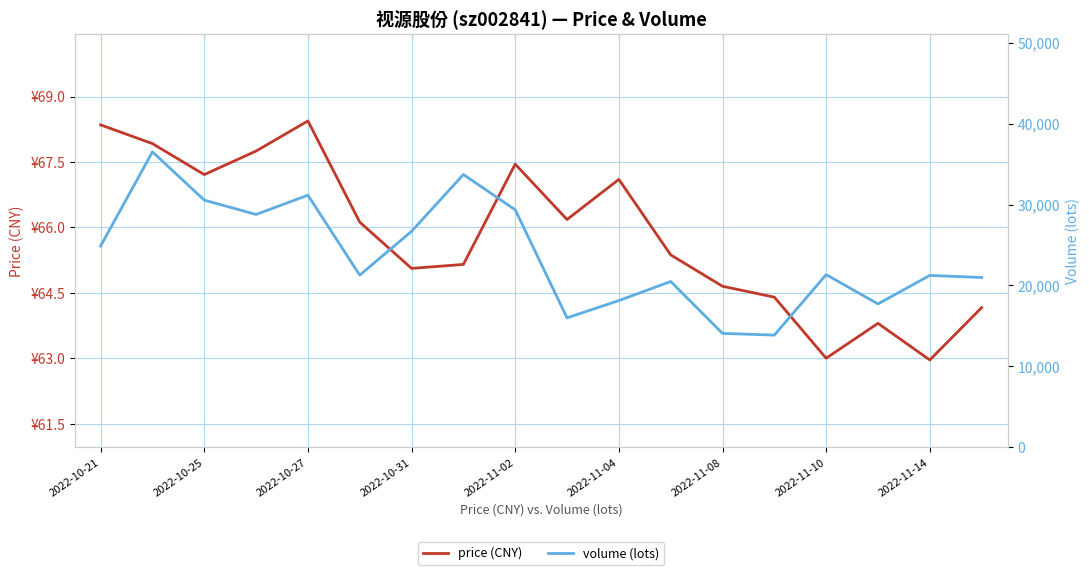

Reading left to right, transcribe all the data shown in this chart.

price (CNY): 68.3	67.9	67.2	67.8	68.4	66.1	65.1	65.2	67.5	66.2	67.1	65.4	64.7	64.4	63.0	63.8	63.0	64.2
volume (lots): 24872.0	36508.0	30541.0	28770.0	31148.0	21267.0	26689.0	33706.0	29346.0	15987.0	18124.0	20484.0	14069.0	13856.0	21332.0	17713.0	21235.0	20974.0